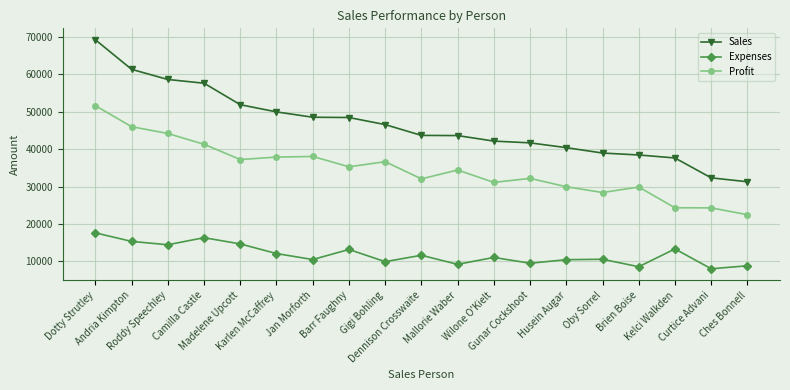

At which category is the sum across all series the highest?

Dotty Strutley